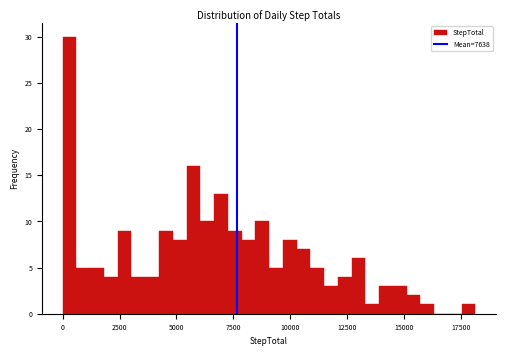

Read against the x-axis, roughly where is the centre of the tallest bar?

500